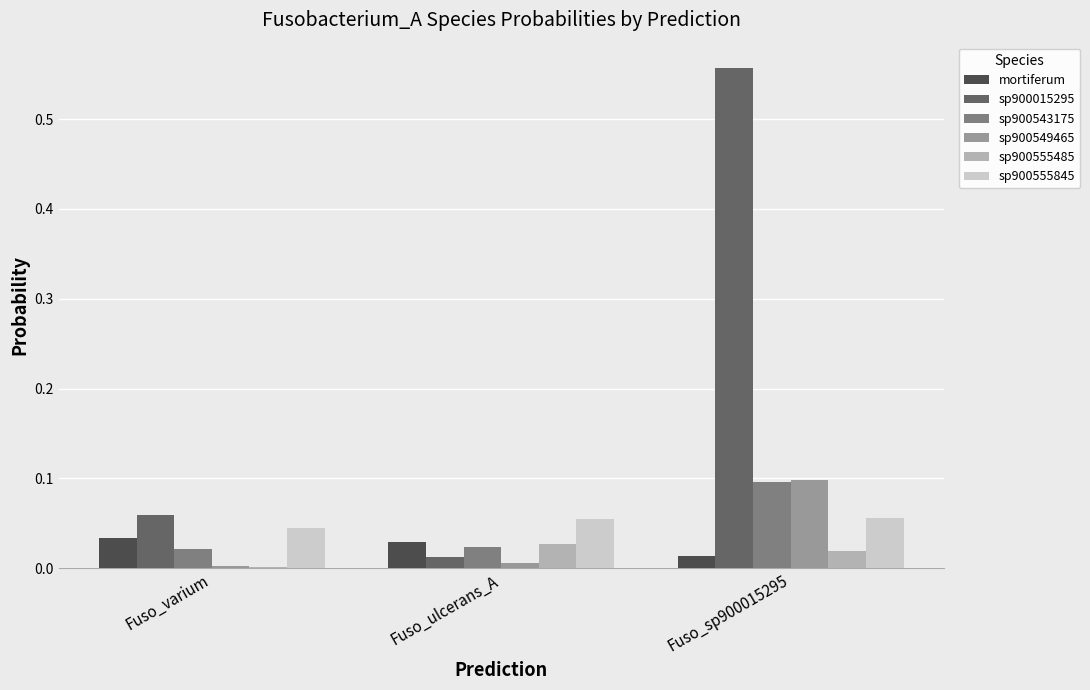

The value of mortiferum at Fuso_varium is 0.1. True or false?

False